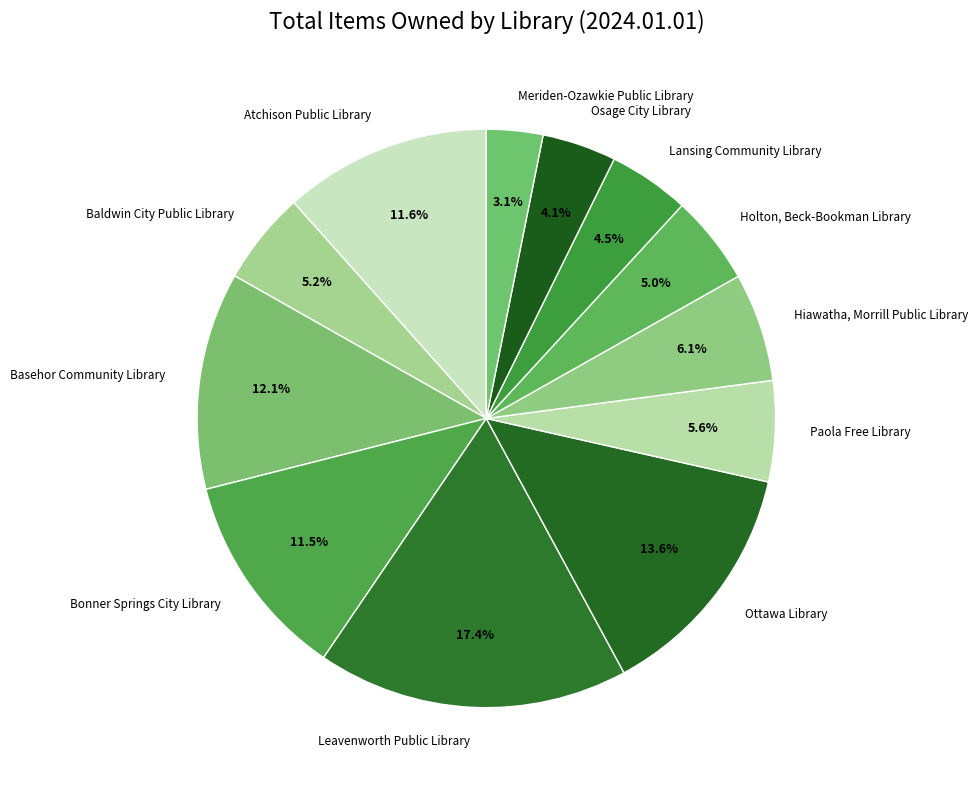

To the nearest percent, what is the combined percentage of Baldwin City Public Library and Leavenworth Public Library?

23%